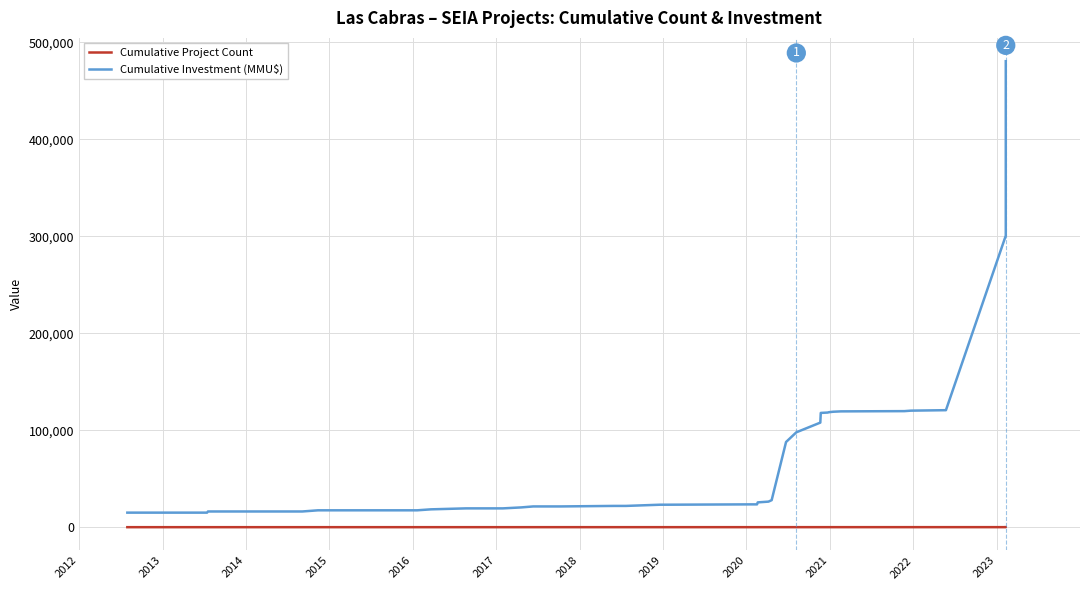

True or false: Cumulative Project Count has a value of 2 at 17.

False